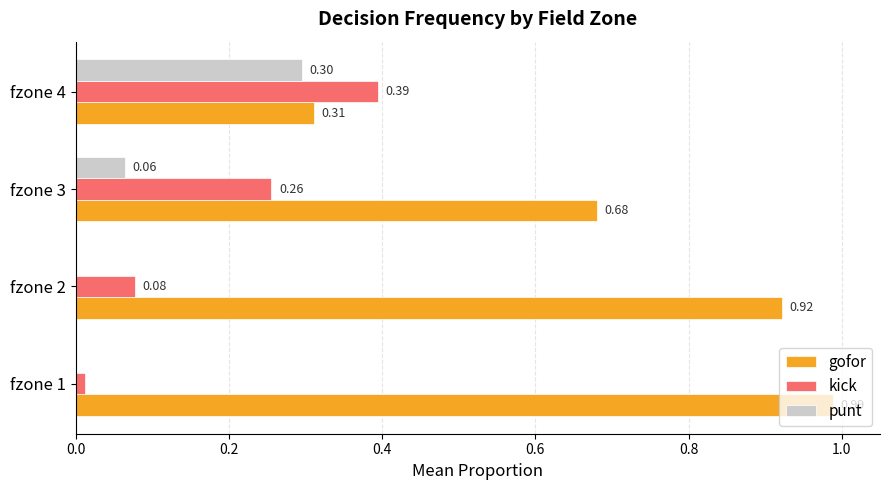

Which series has the largest total across all categories?

gofor